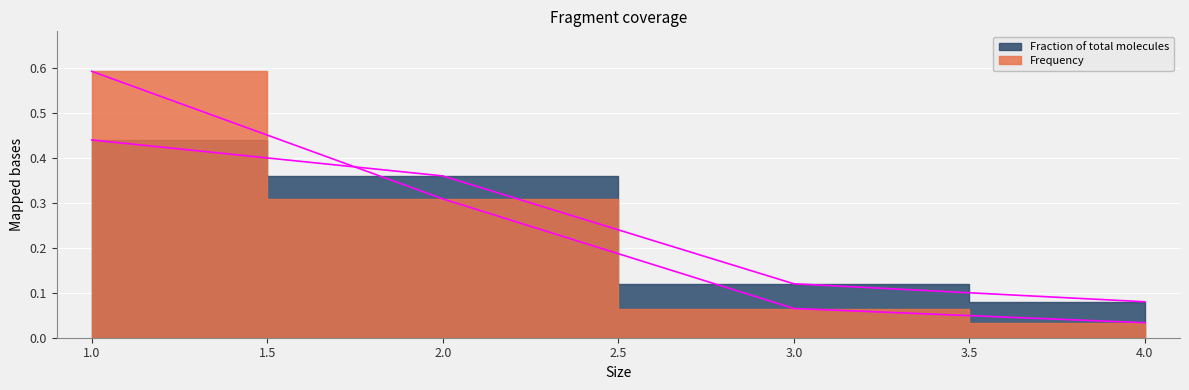

Between which two adjacent categories do Fraction of total molecules and Frequency first intersect?

1 and 2